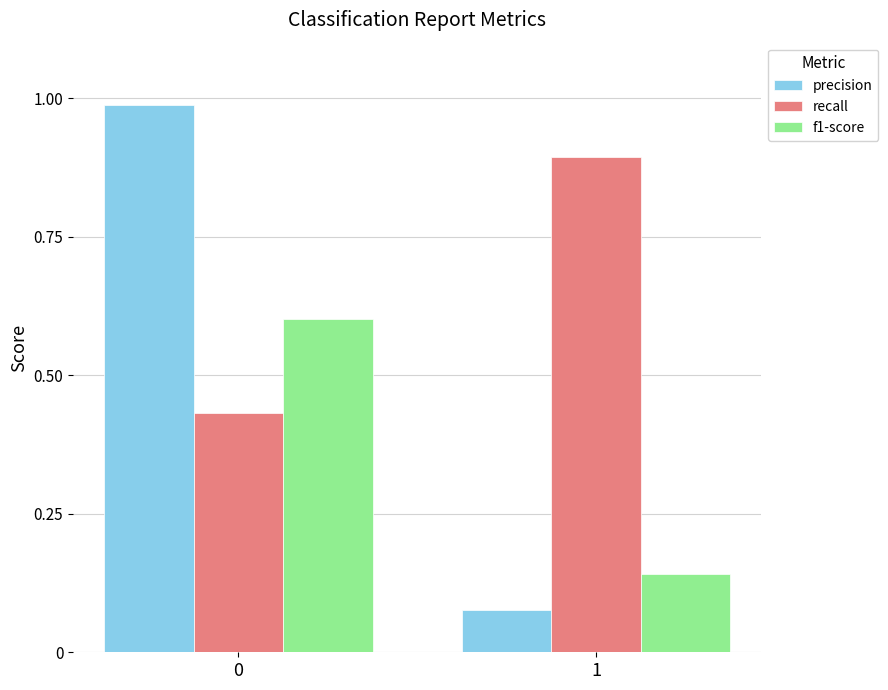

Which series has the largest total across all categories?

recall